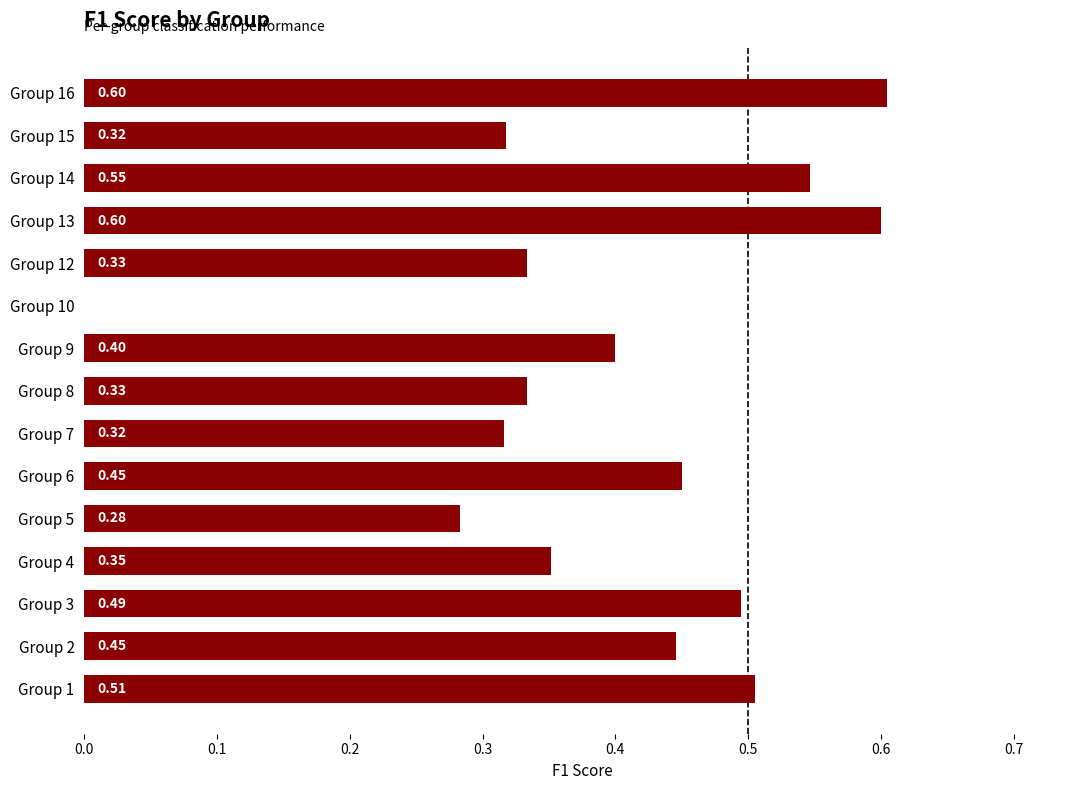

What is the change in value from Group 10 to Group 12?

+0.3